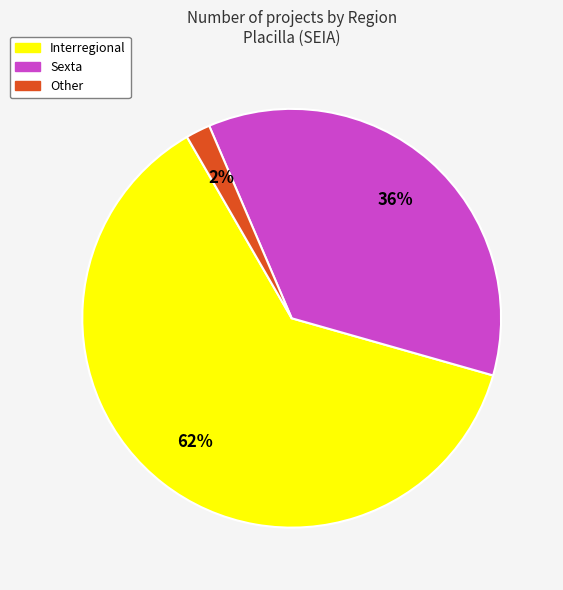

Does Other account for over 50% of the chart?

No